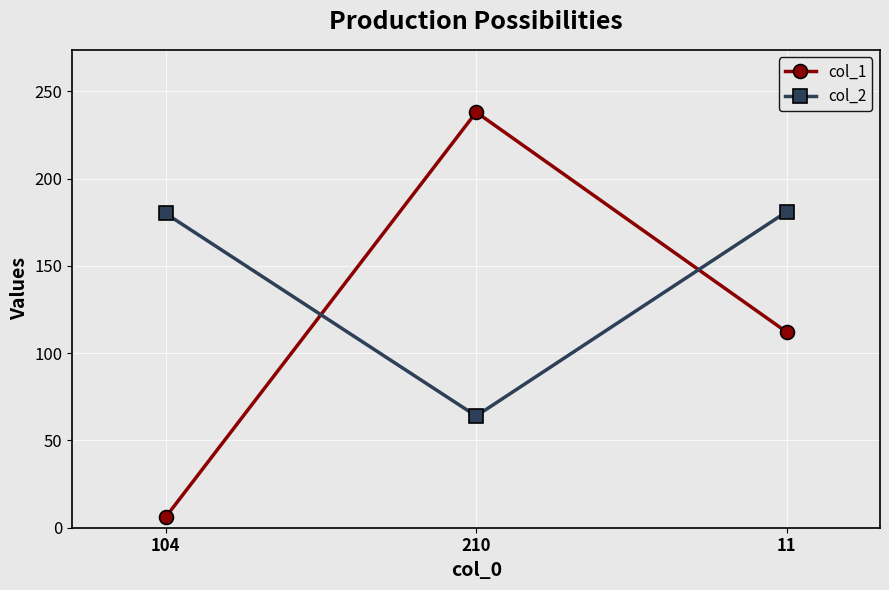

What is the sum of the col_1 values at 210 and 104?

244